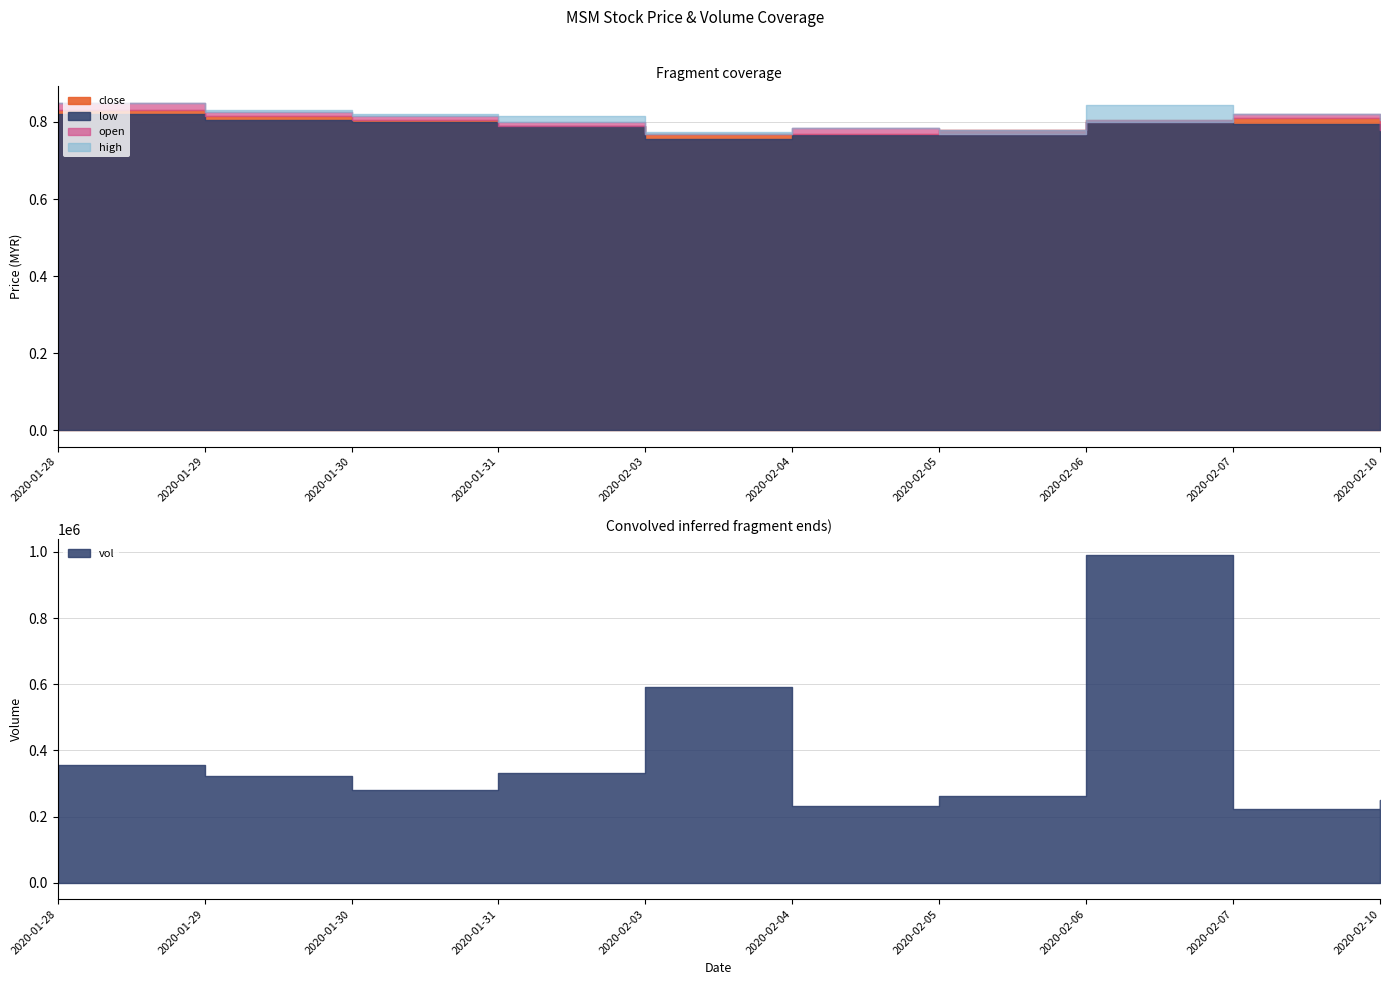

True or false: low and open cross at least once.

False